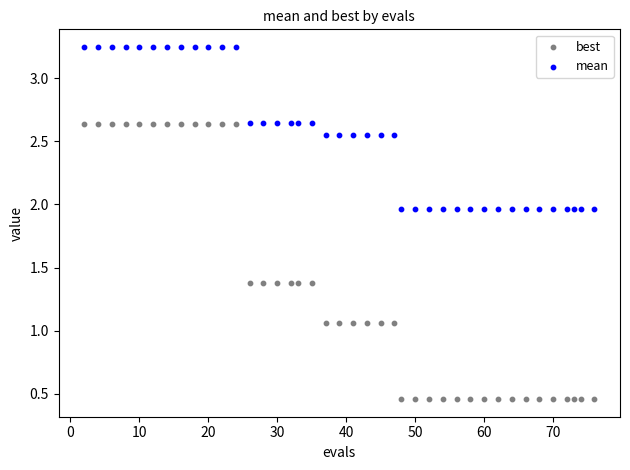

Which series has the widest spread of Y values?

best